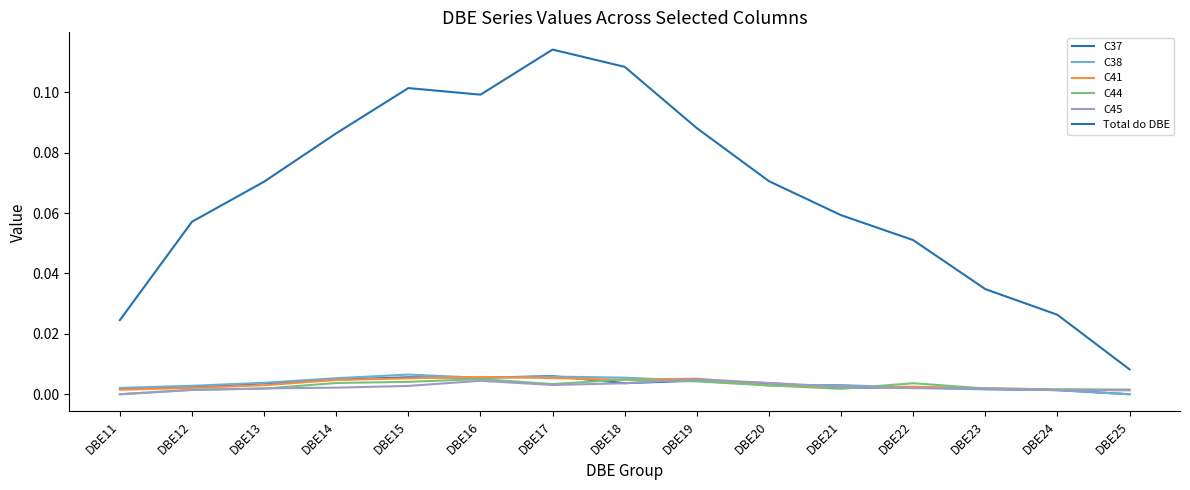

What is the approximate value of Total do DBE at DBE22?

0.1